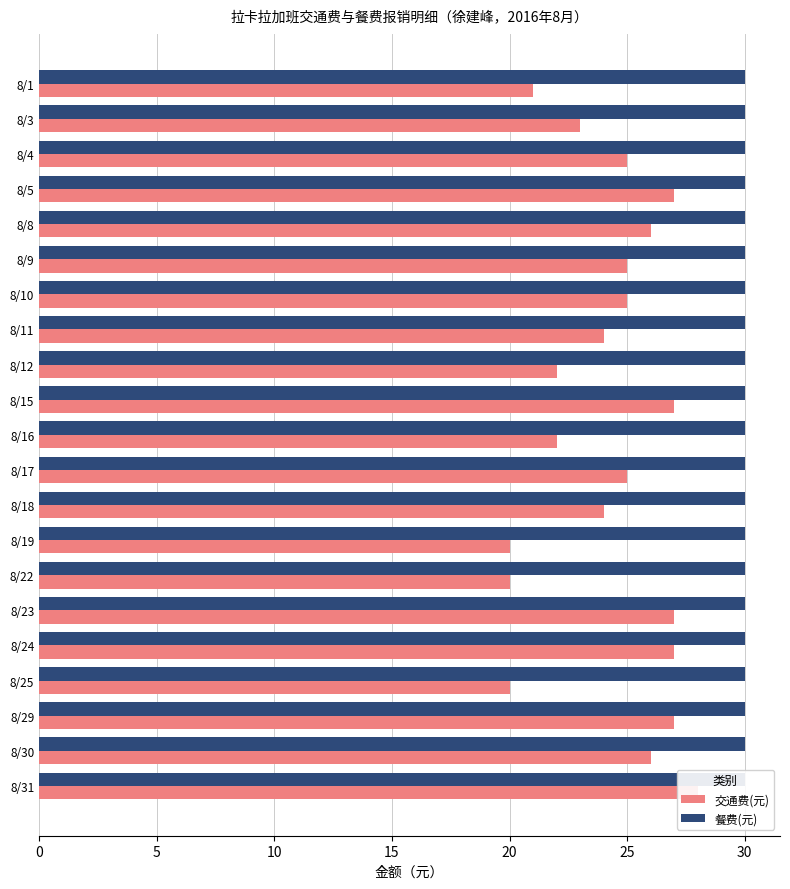

Are the bars horizontal?

Yes